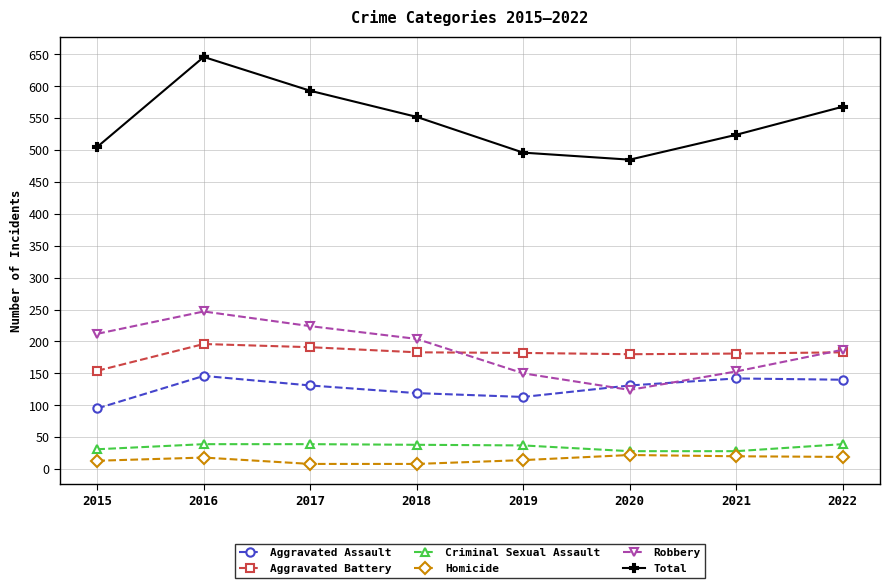

True or false: Homicide and Aggravated Assault intersect in this chart.

False